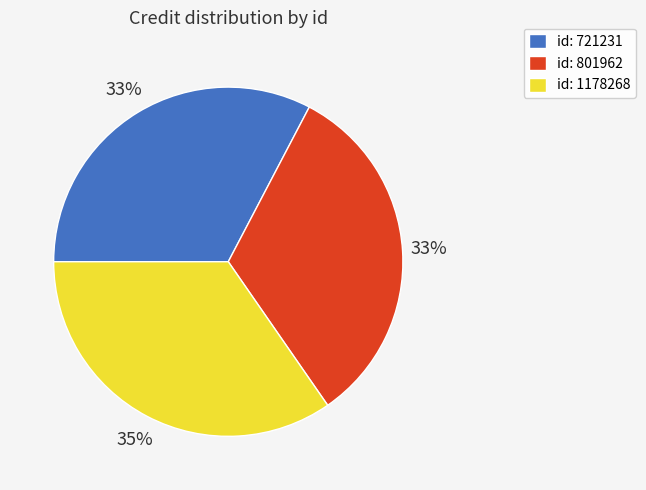

Do id: 721231 and id: 1178268 together represent more than half of the pie?

Yes